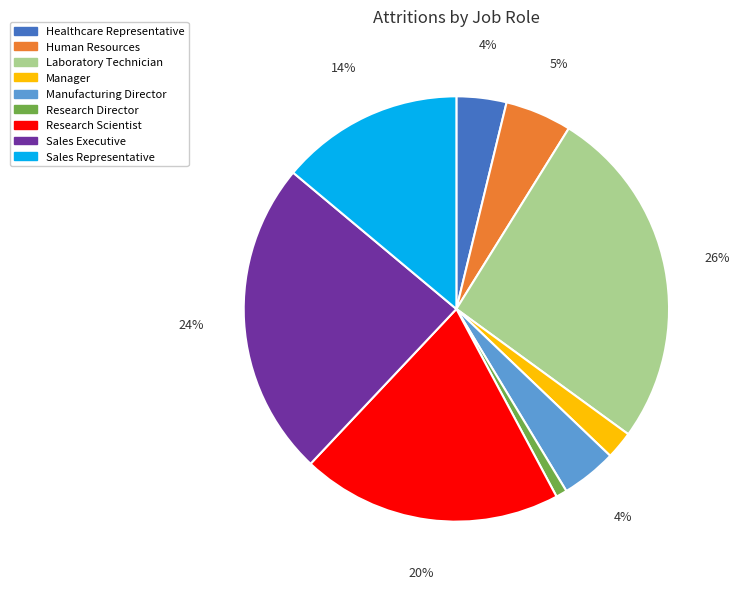

What is the smallest slice in the pie chart?

Research Director